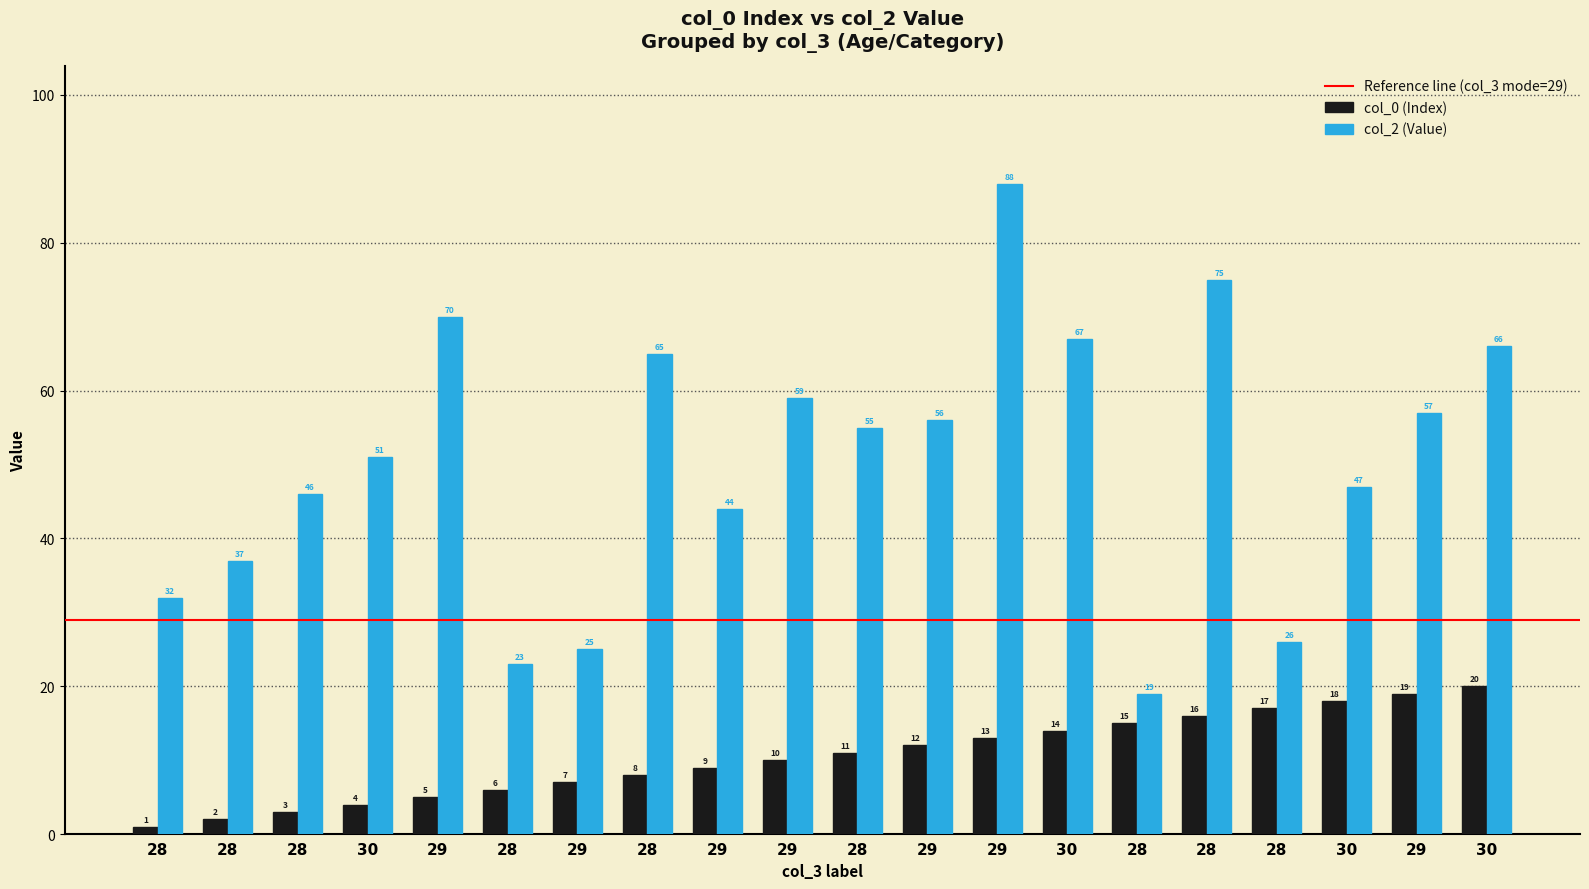

Is the value of col_0 (Index) at 29 greater than the value of col_2 (Value) at 28?

No